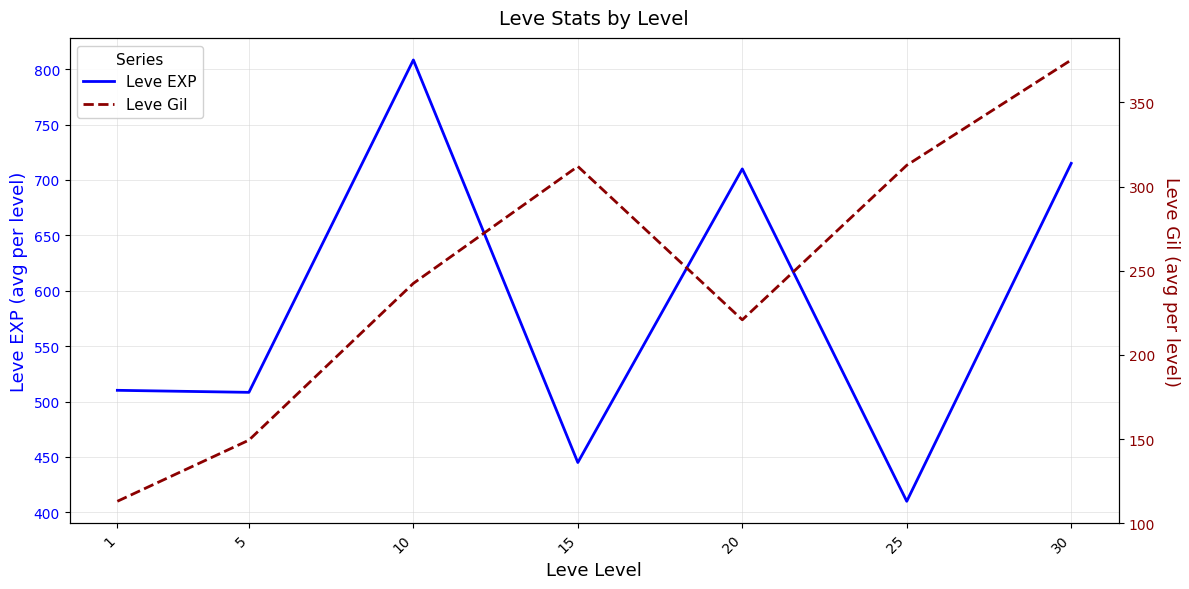

What is the difference between the maximum and minimum values in the Leve EXP series?

398.3